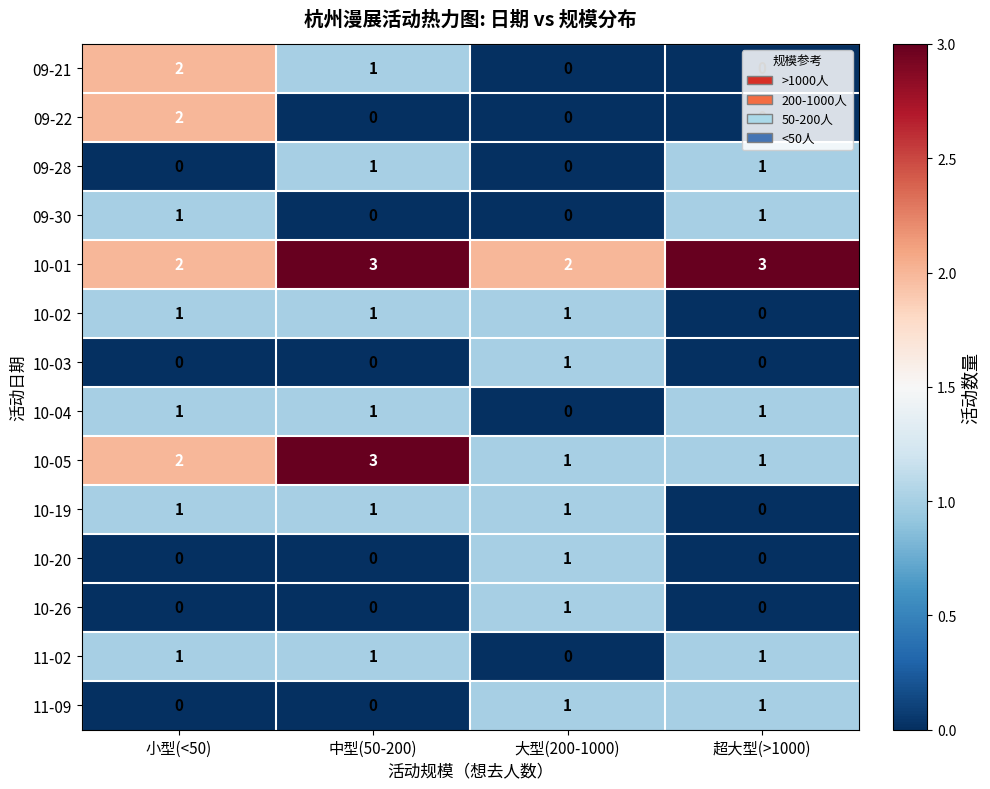

How many categories are shown in the chart?

4